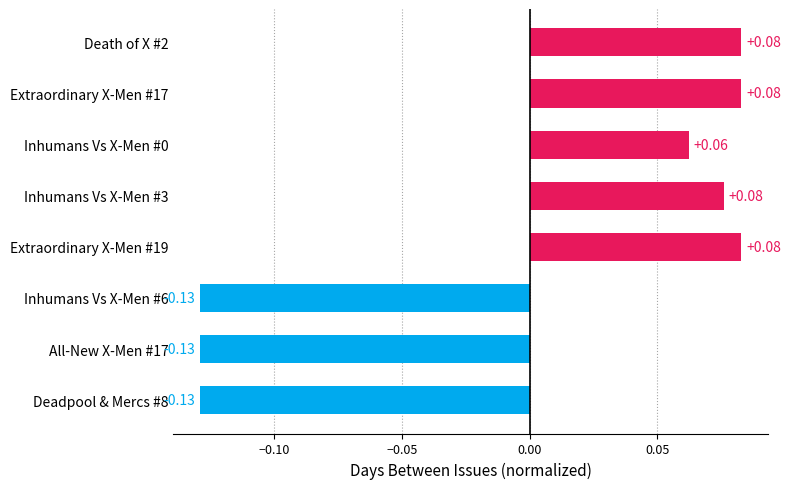

Count the number of data series in this chart.

1